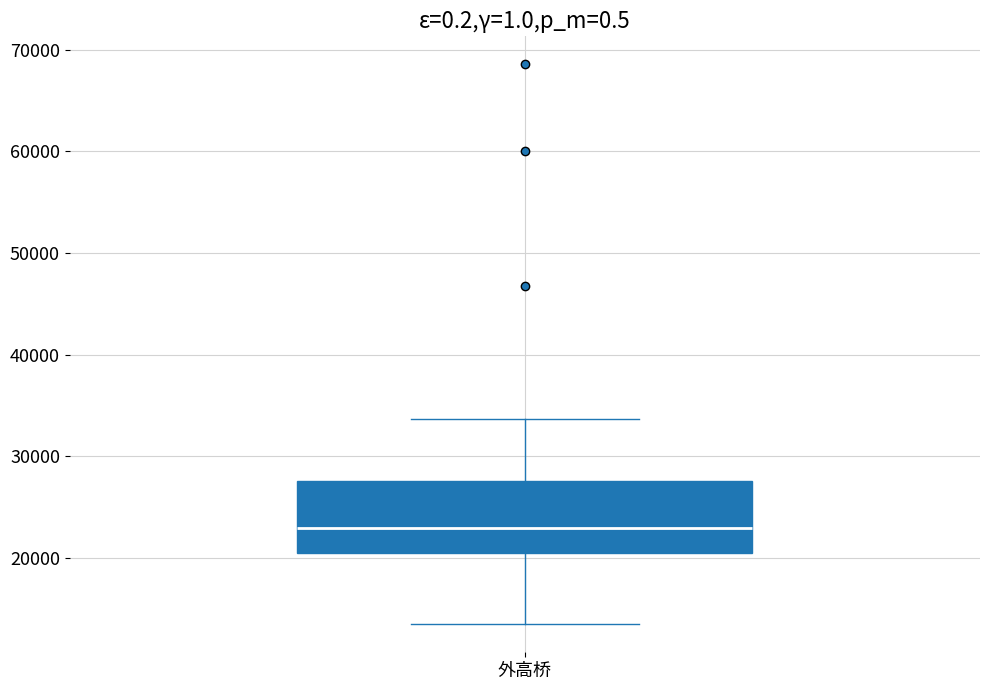

Transcribe this box plot: give where the median line is, the range the box spans, and where the two whiskers end, as read against the y-axis. The values are not printed on the chart, so give them approximately, as read against the axis.

median 23000, box 20000 to 28000, whiskers 13000 to 34000